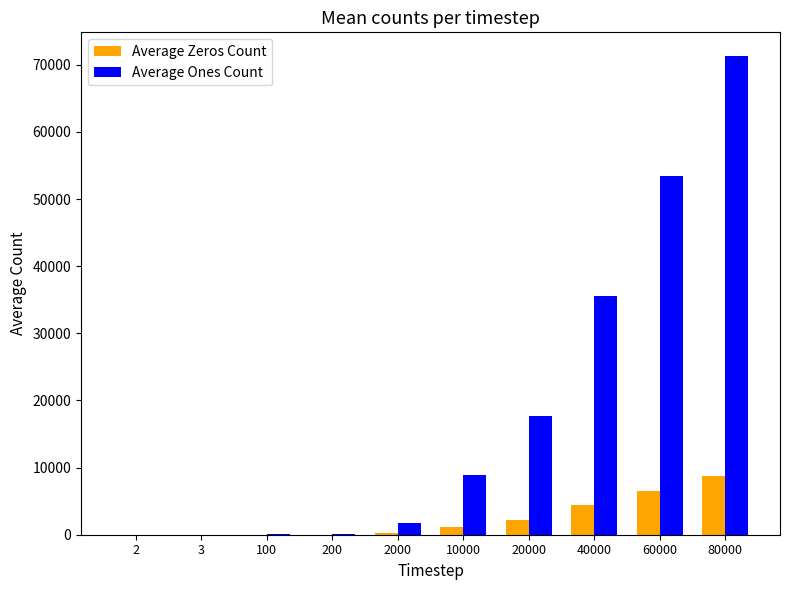

How many values in the Average Zeros Count series exceed 1140?

5